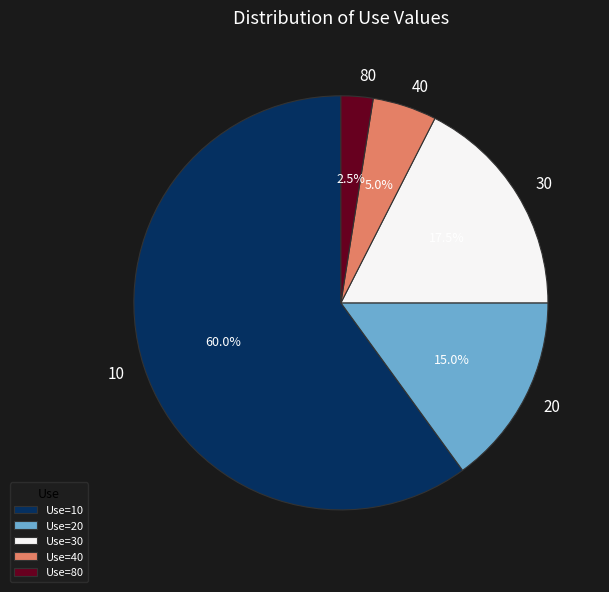

What percentage is the 10 slice, to the nearest percent?

60%